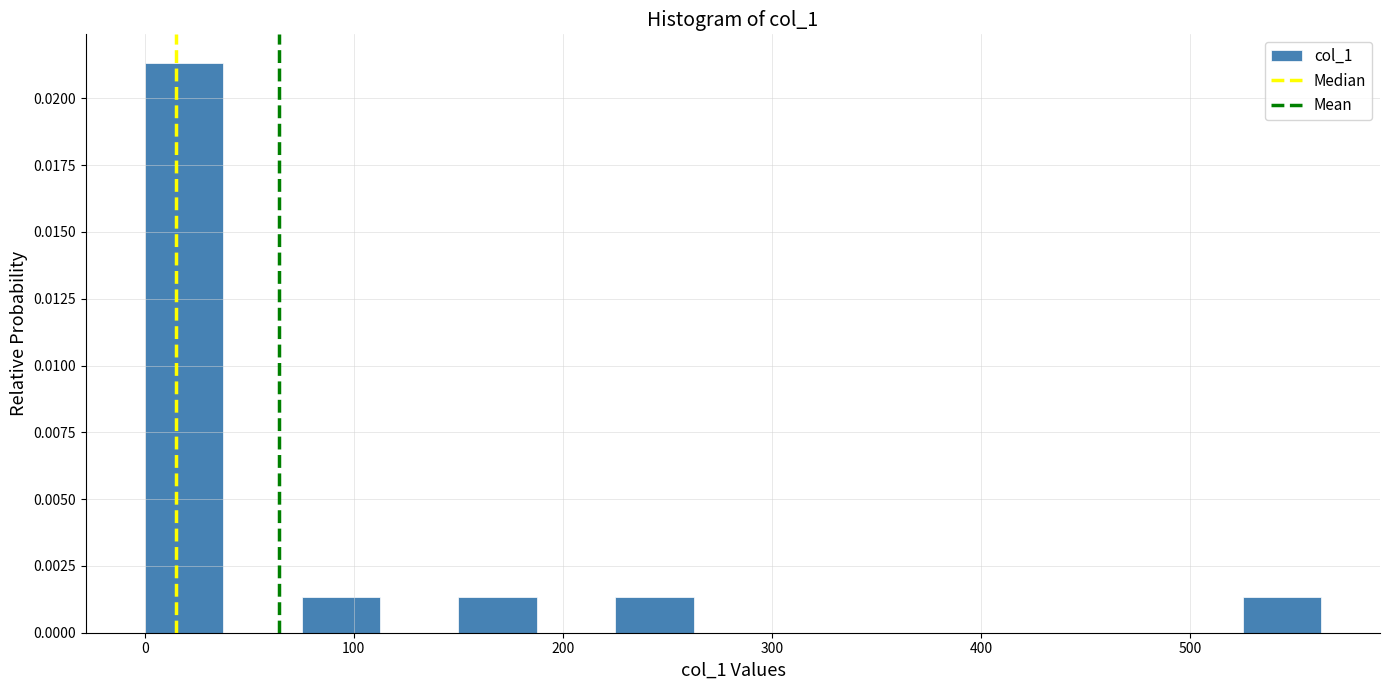

Around what value on the x-axis is the tallest bar? Give the approximate position of its centre, as read against the axis.

20